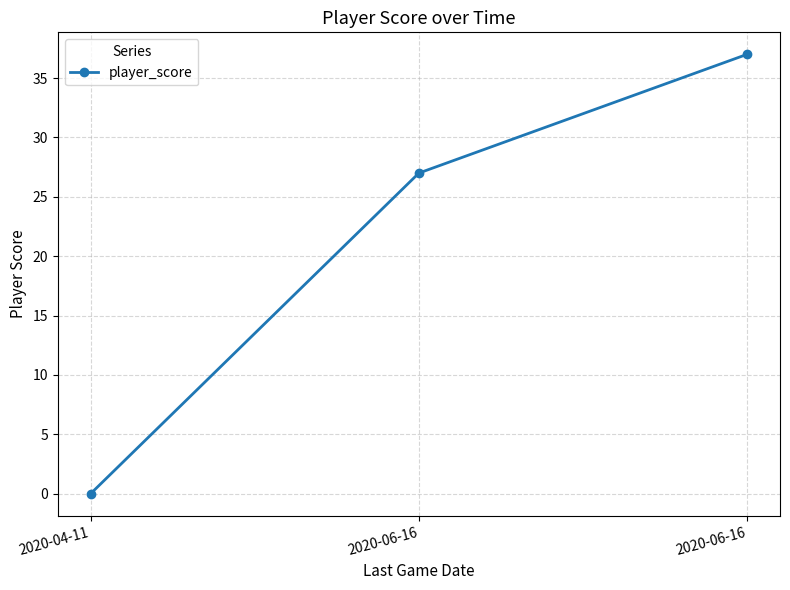

Is it true that the value at 2020-04-11 is 24?

False